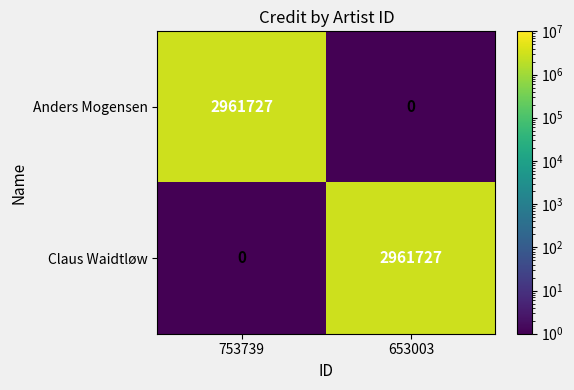

Where is Claus Waidtløw nearest to the value 1480863?

753739